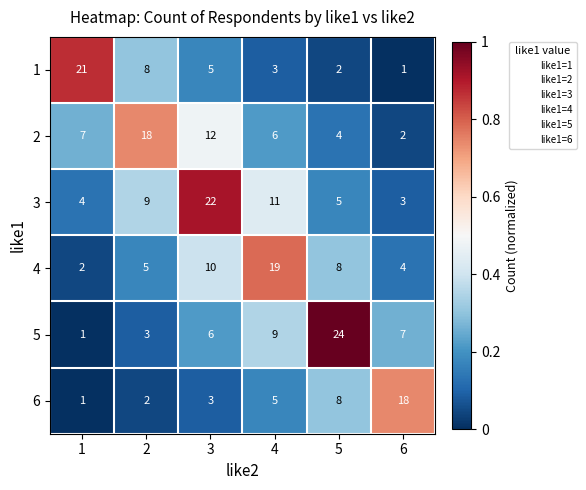

What is the greatest value displayed?

24